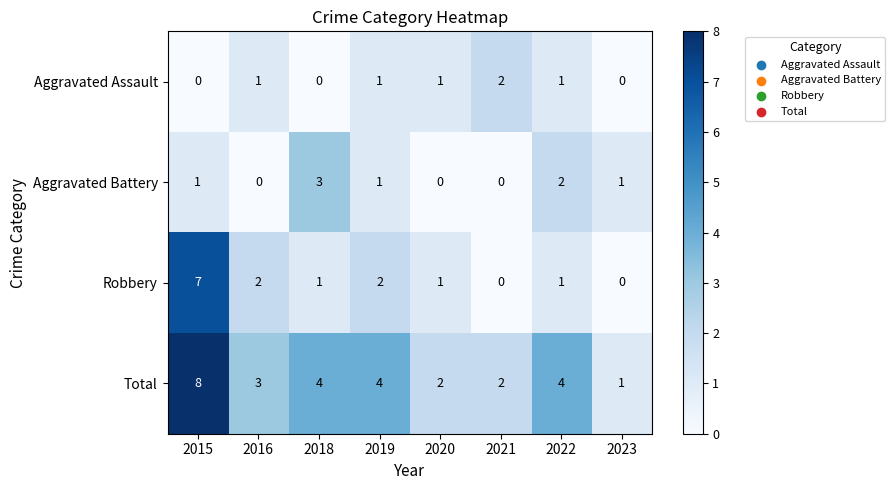

Read the Aggravated Battery value at 2018.

3